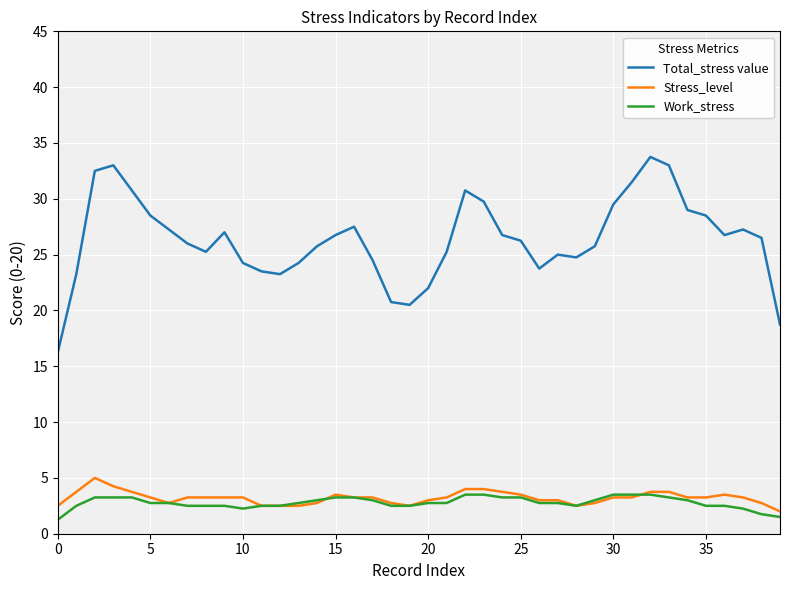

Is this an area chart (filled region under the line)?

No